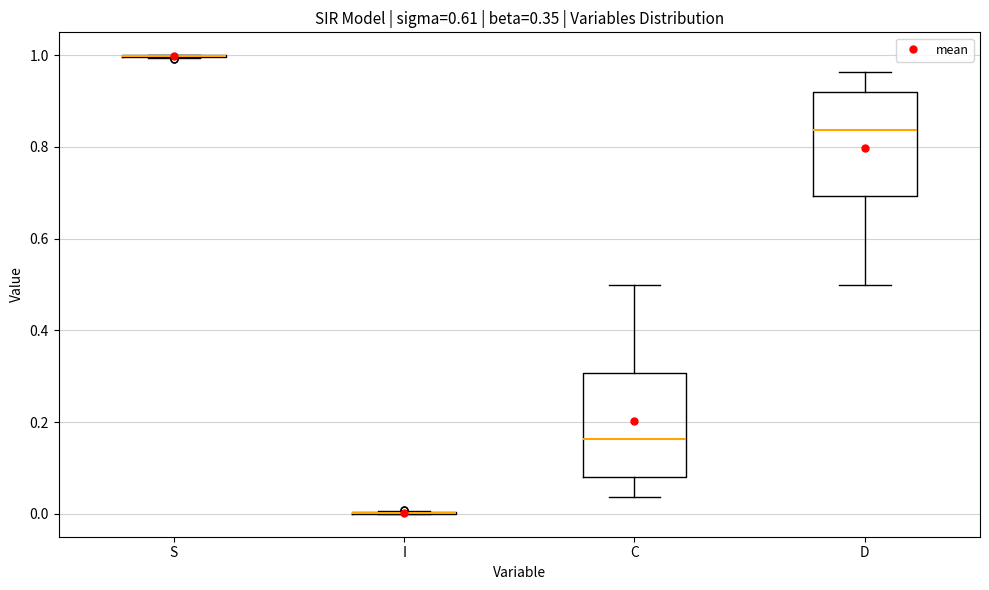

Reading left to right, transcribe this box plot: for each box, give where its median line is, the range the box spans, and where its two whiskers end, as read against the y-axis. The values are not printed on the chart, so give them approximately, as read against the axis.

S: box collapsed to a line at 1.00, whiskers 1.00 to 1.00
I: box collapsed to a line at 0.00, whiskers 0.00 to 0.00
C: median 0.16, box 0.08 to 0.30, whiskers 0.04 to 0.50
D: median 0.84, box 0.70 to 0.92, whiskers 0.50 to 0.96